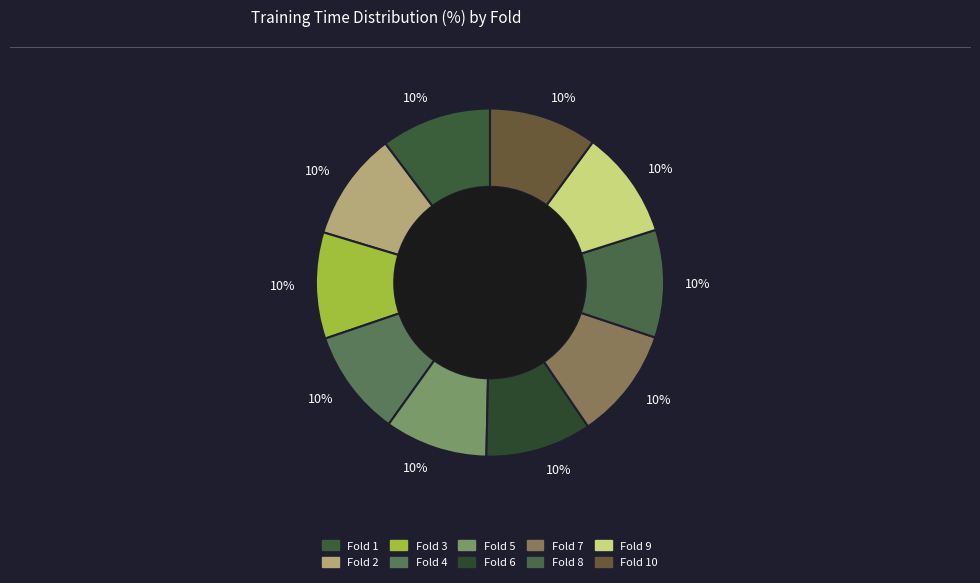

To the nearest percent, what is the combined percentage of Fold 7 and Fold 9?

20%